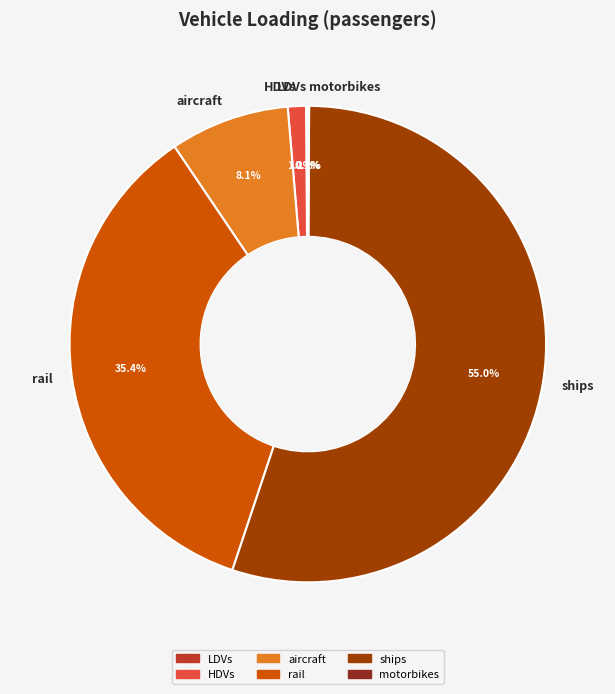

Combined, what portion of the pie is HDVs and ships?

56.3%